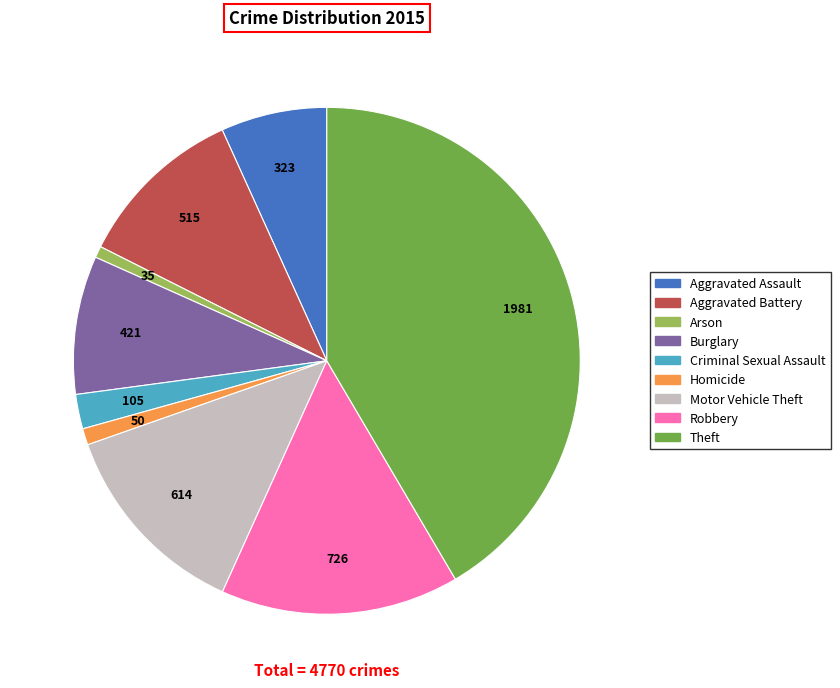

What is the largest slice in the pie chart?

Theft